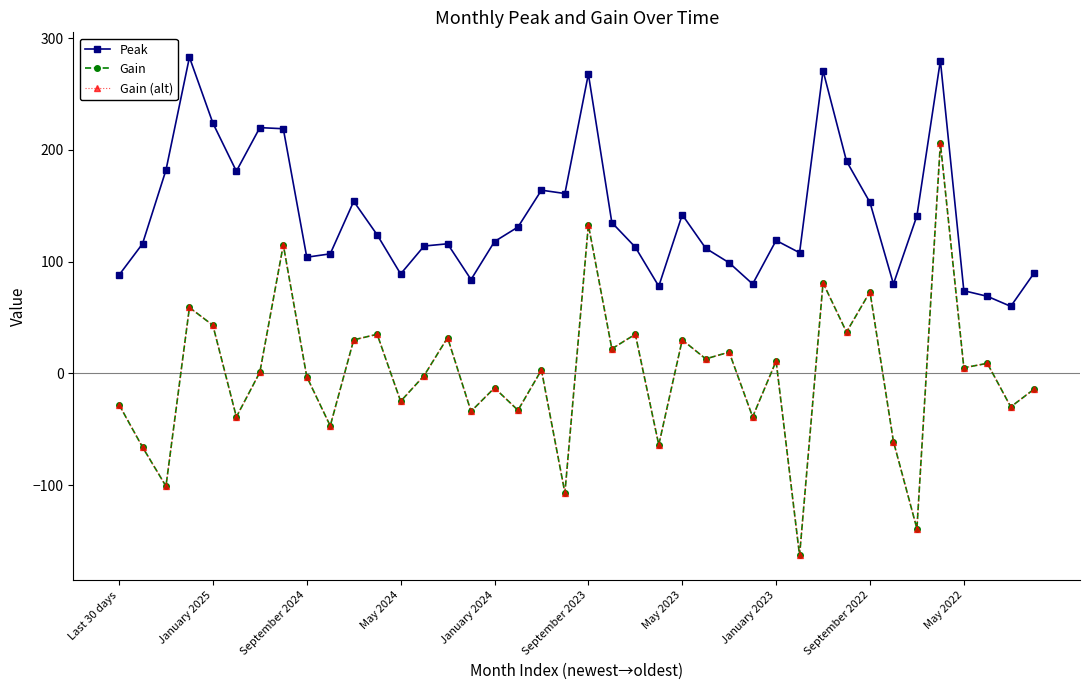

In Gain, how many points are higher than both neighbors (excluding endpoints)?

15